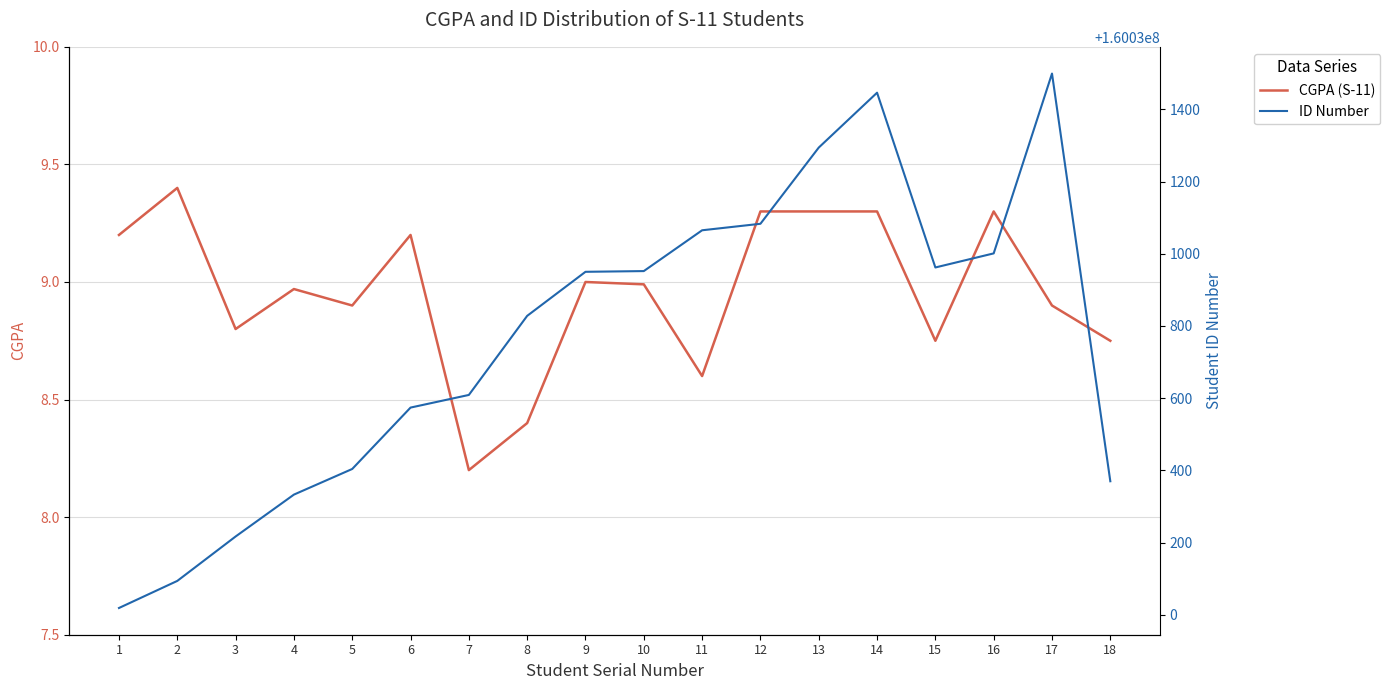

What is the spread (max minus min) of values at 18?

160030361.2